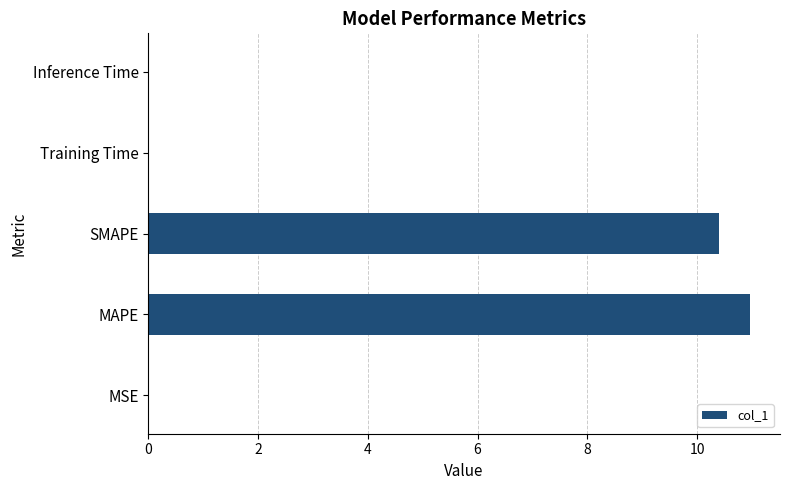

Is it true that the value at Inference Time is 0.0?

True